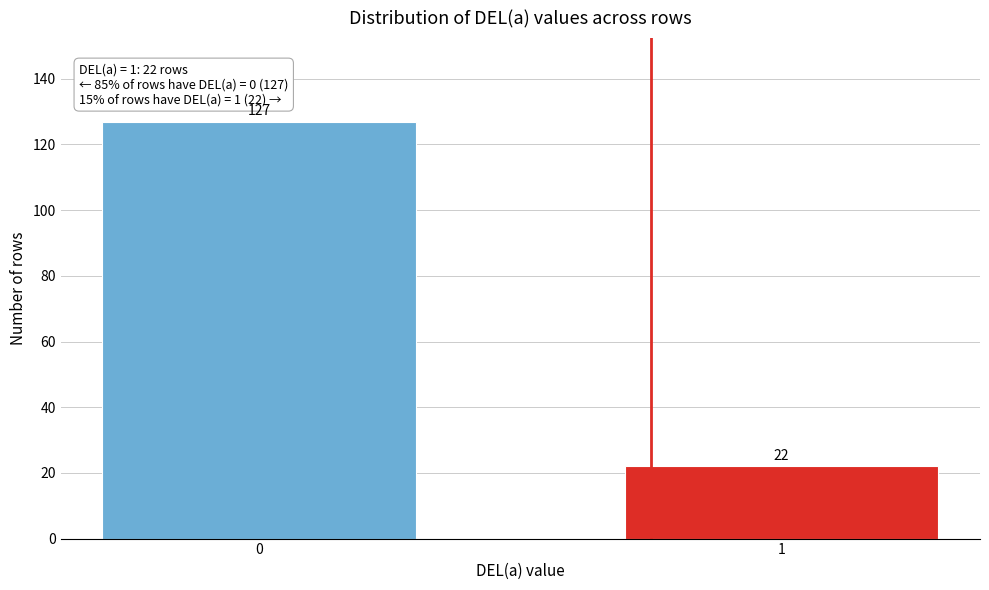

Reading right to left, transcribe all the data shown in this chart.

22	127